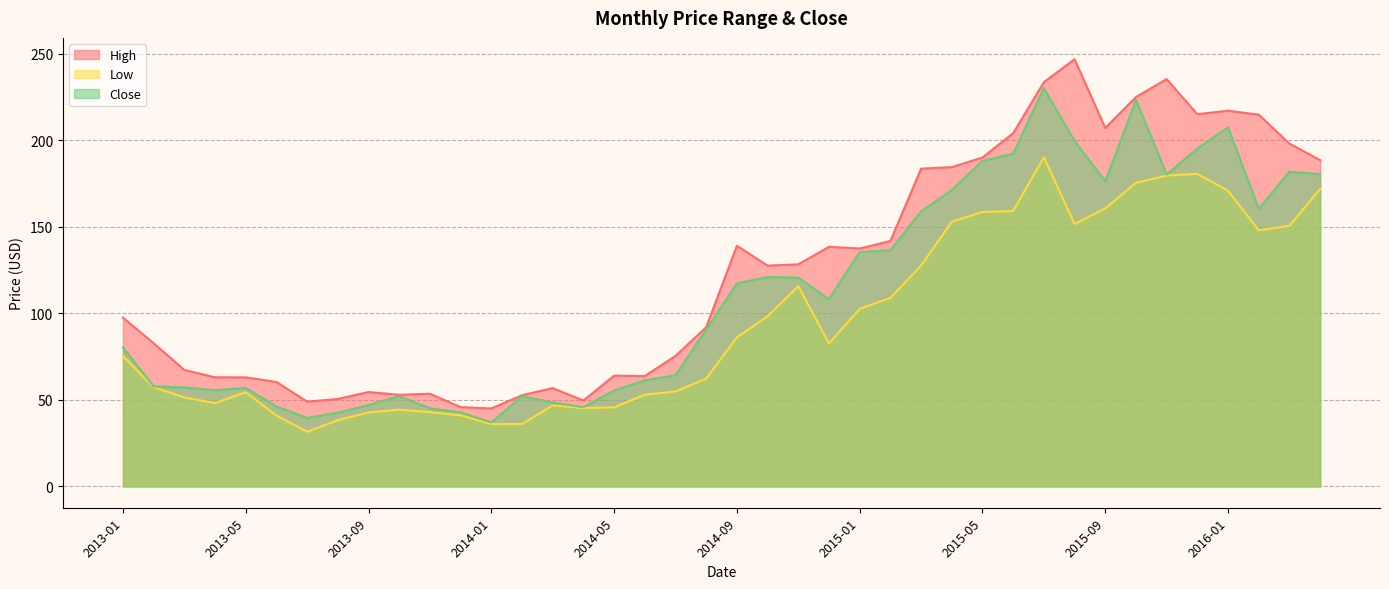

Does the chart display data point markers on the line(s)?

No